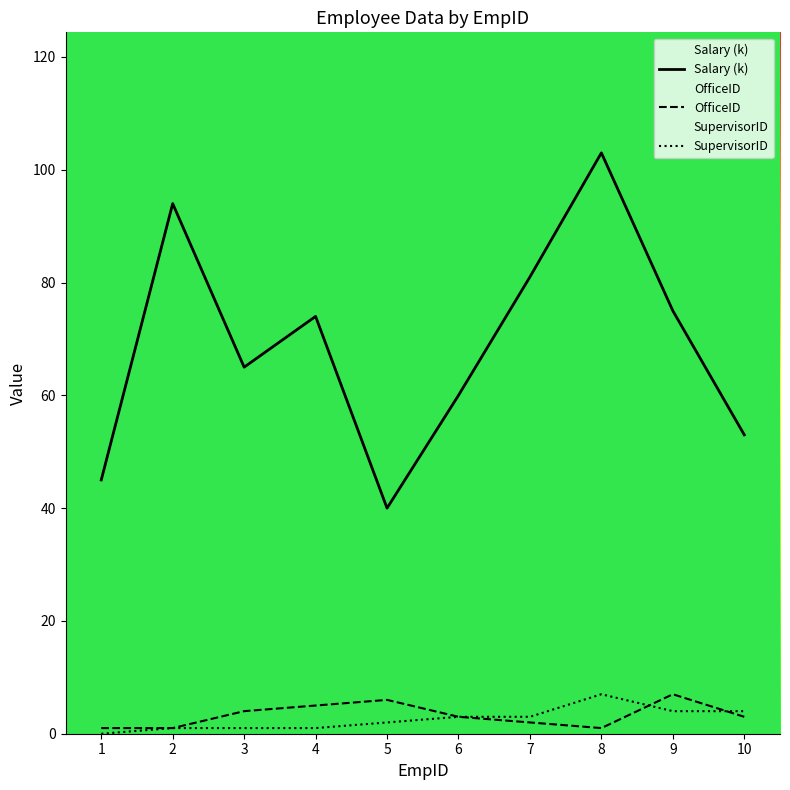

True or false: OfficeID and Salary (k) intersect in this chart.

False